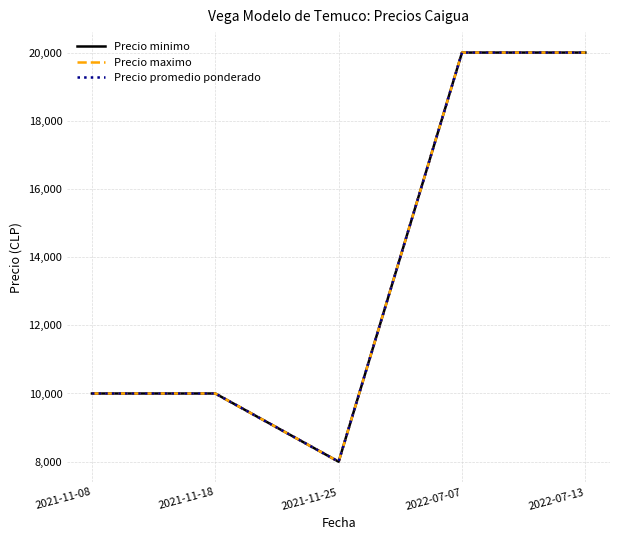

Reading left to right, list all the values displayed in this chart.

Precio minimo: 10000	10000	8000	20000	20000
Precio maximo: 10000	10000	8000	20000	20000
Precio promedio ponderado: 10000	10000	8000	20000	20000